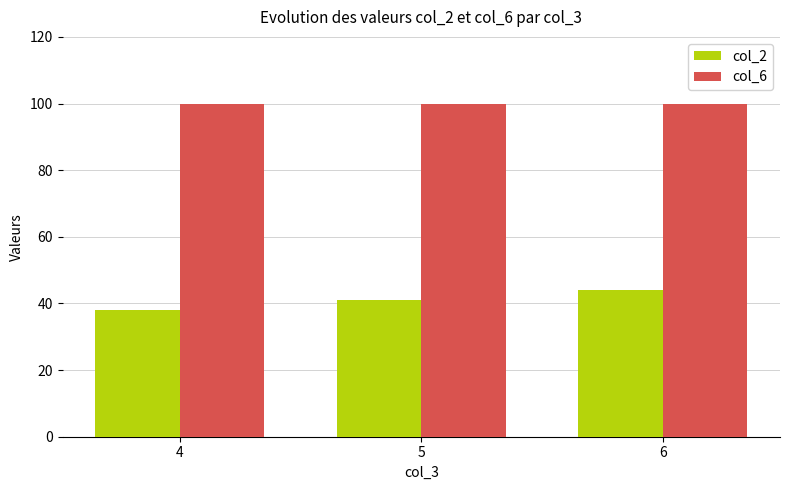

List the series in order of their peak value, lowest first.

col_2, col_6